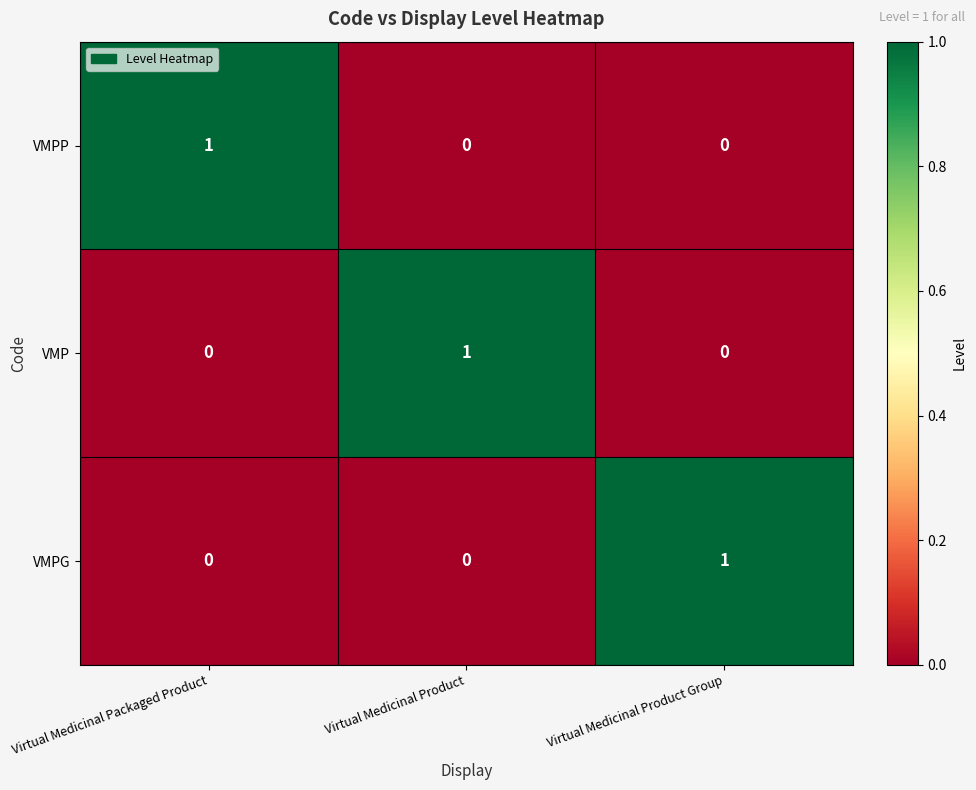

At how many categories does at least one series exceed 0?

3